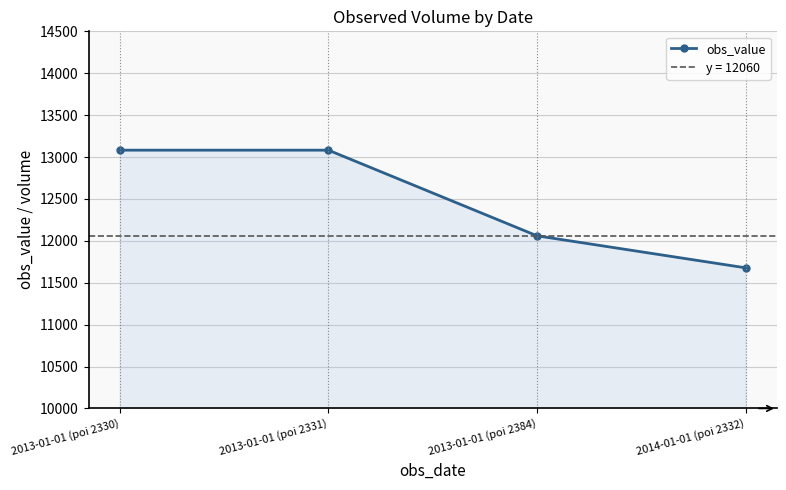

Where is the data nearest to the value 12380?

2013-01-01 (poi 2384)